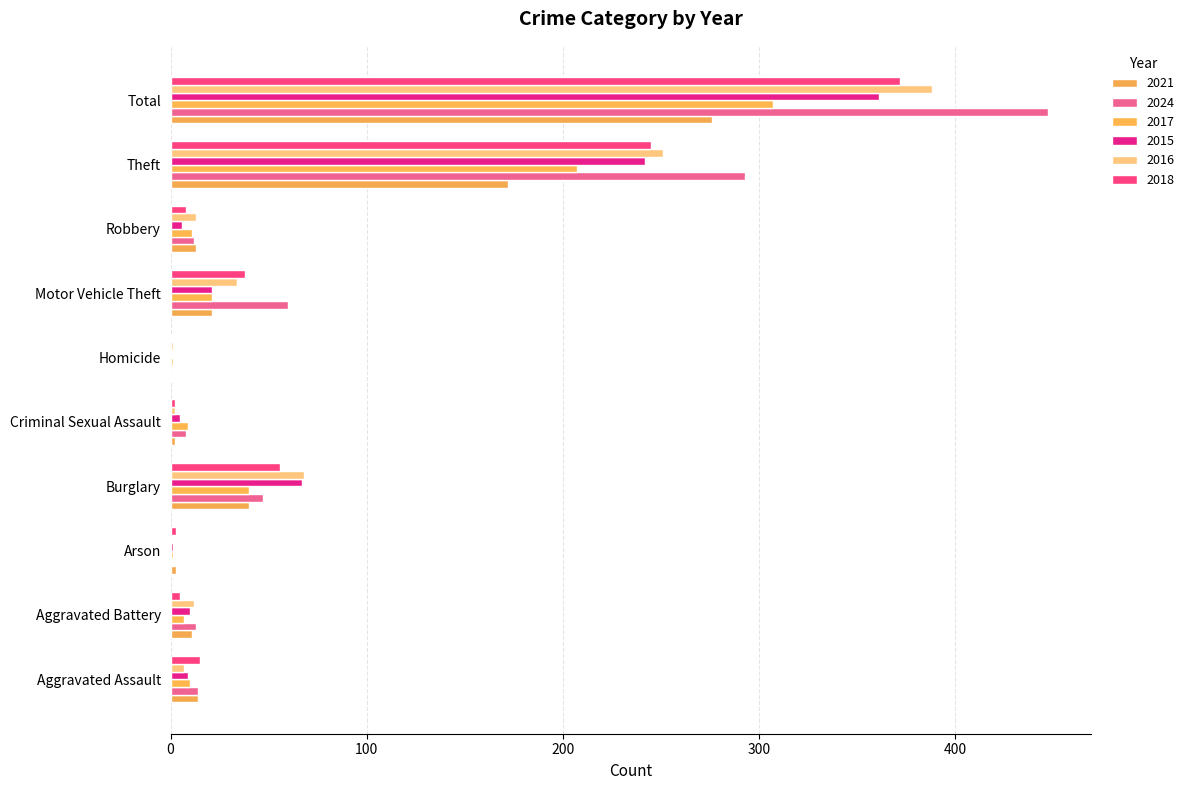

What is the maximum value shown in the chart?

447